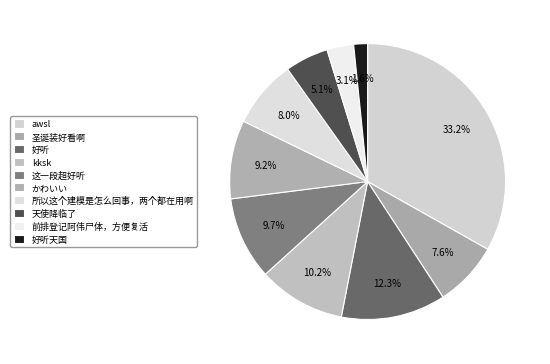

The かわいい slice represents 9% of the pie. True or false?

True